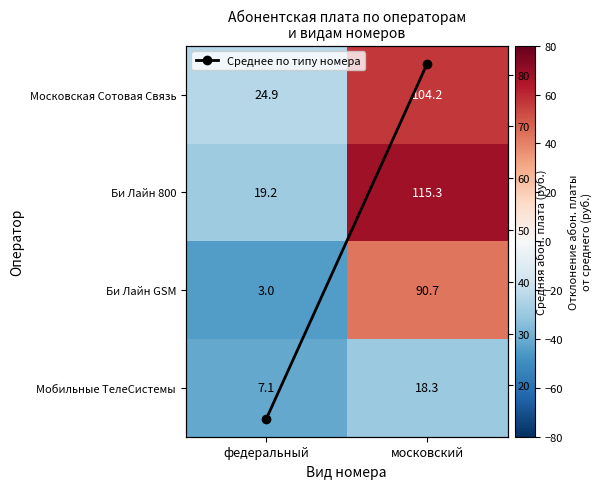

Which series changed the most between федеральный and московский?

Би Лайн 800